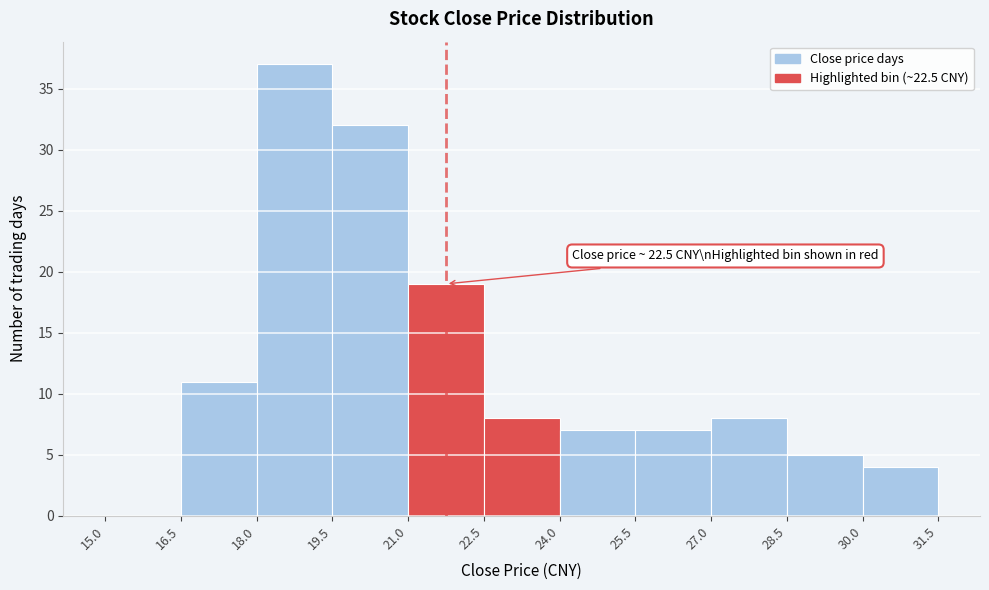

Over which range of the x-axis is the bar tallest?

18.0 to 19.5